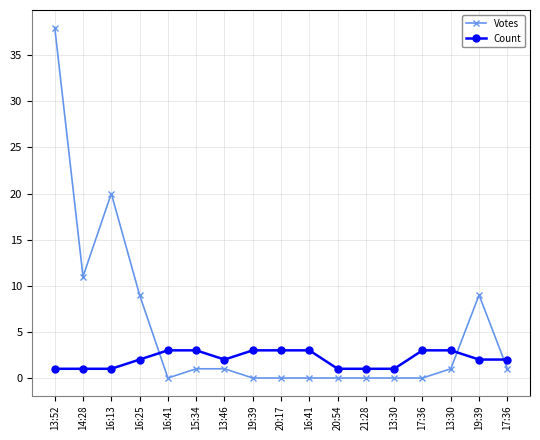

True or false: Count and Votes intersect in this chart.

True